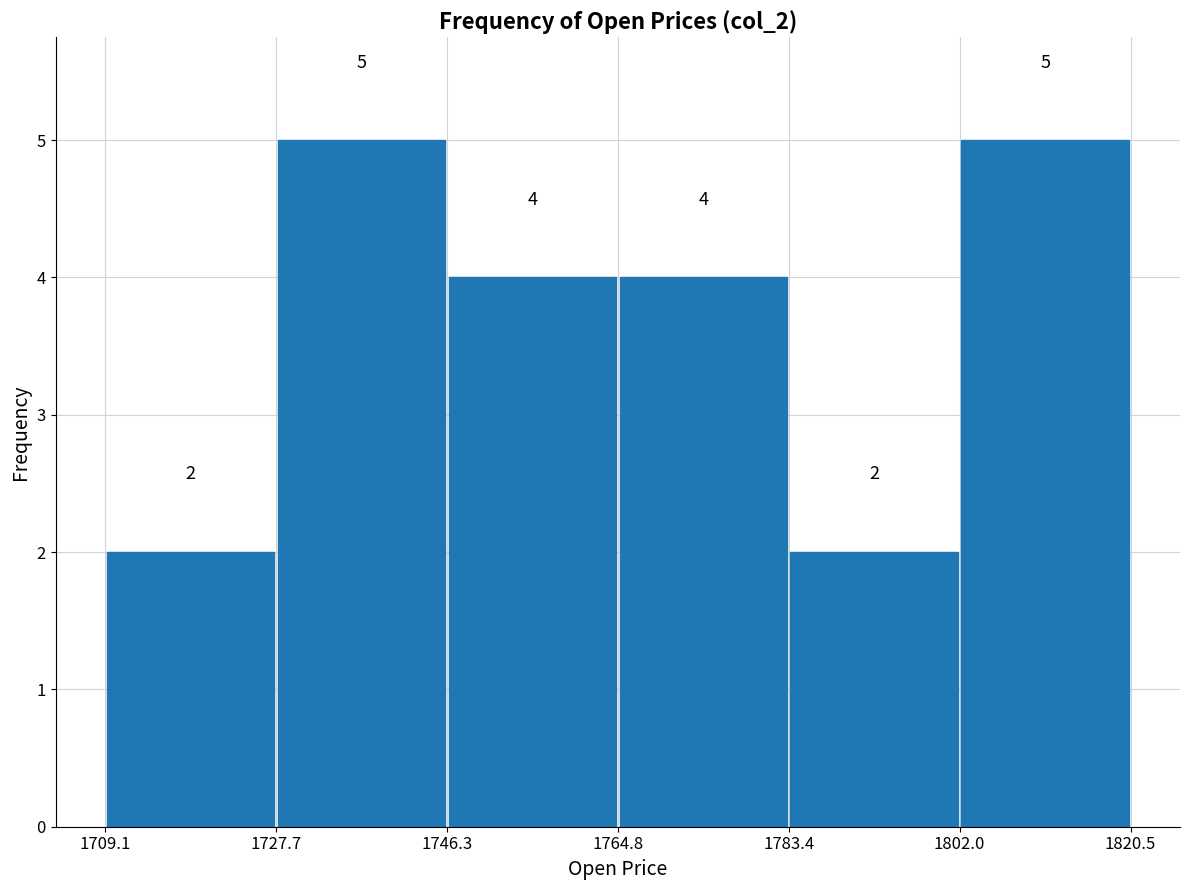

What is the height of the bar covering 1709.1 to 1727.7 on the x-axis?

2